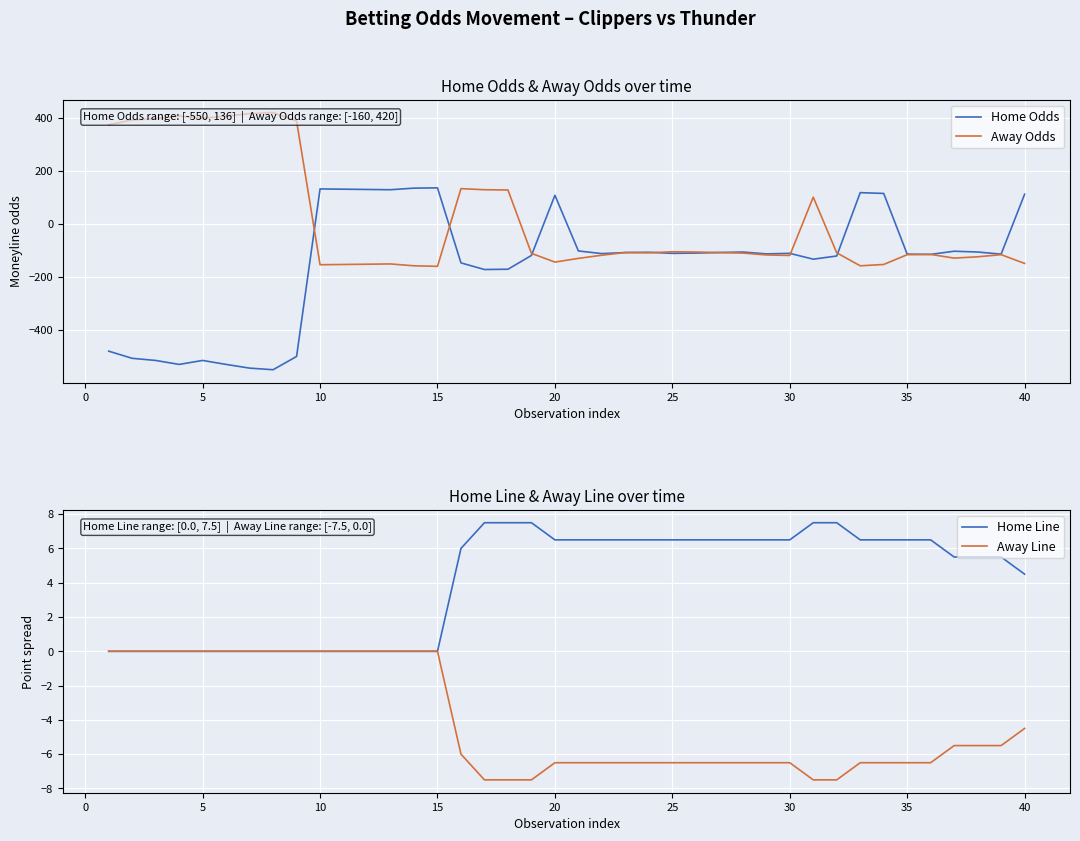

The value of Away Line at 25 is -6.5. True or false?

True